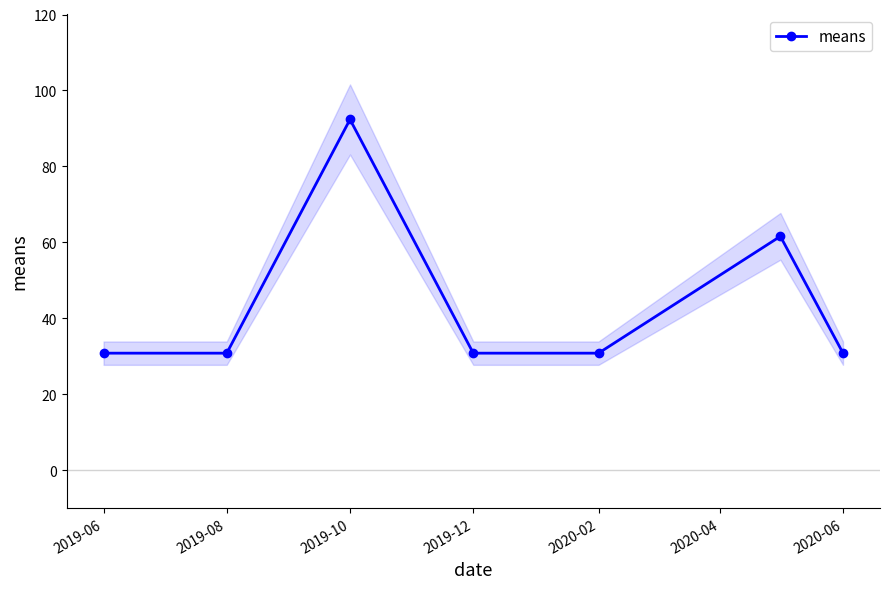

What is the value of the 6th point from the left?

61.6